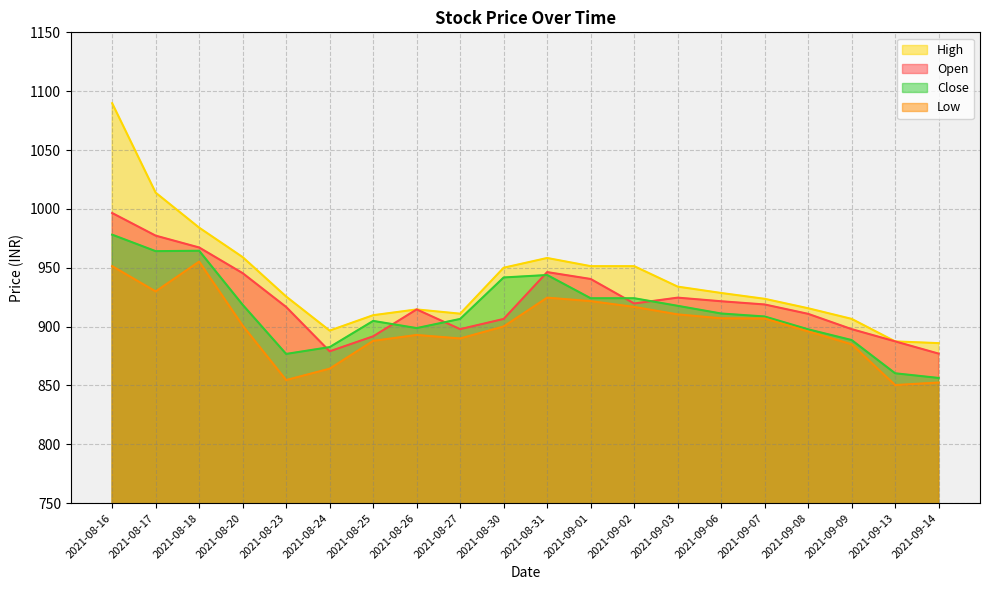

At how many categories does at least one series exceed 962?

3